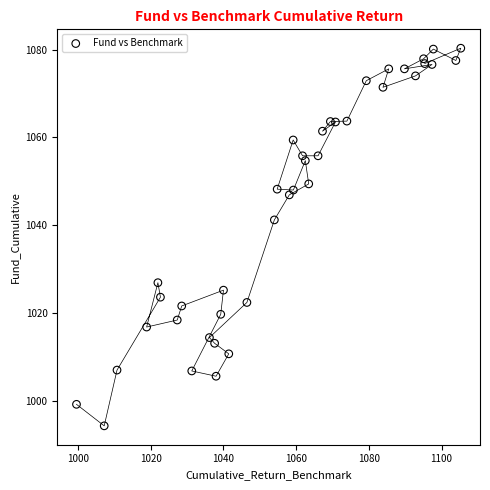

What Y value in the scatter plot is closest to 1037?

1041.2